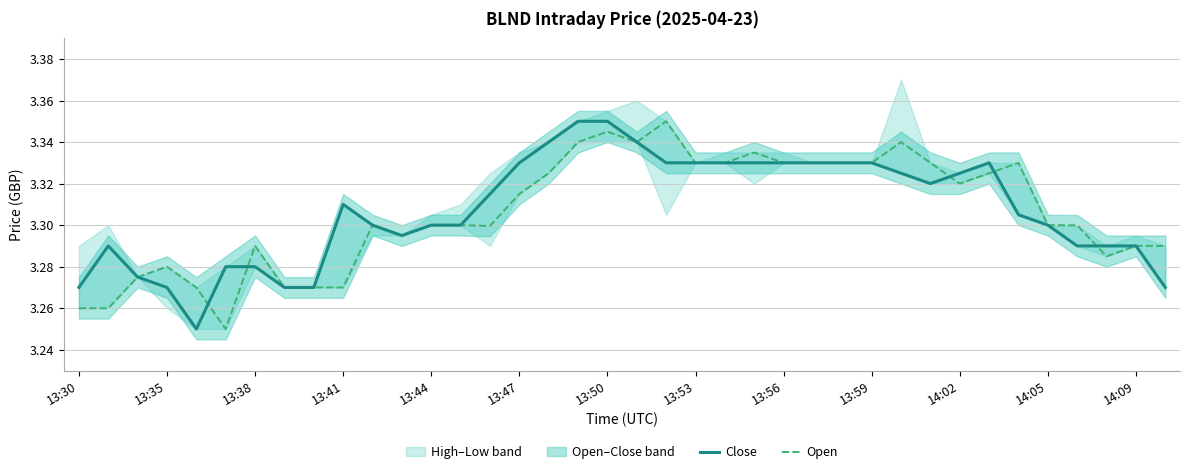

Is it true that Close equals 5.9 at 13:56?

False